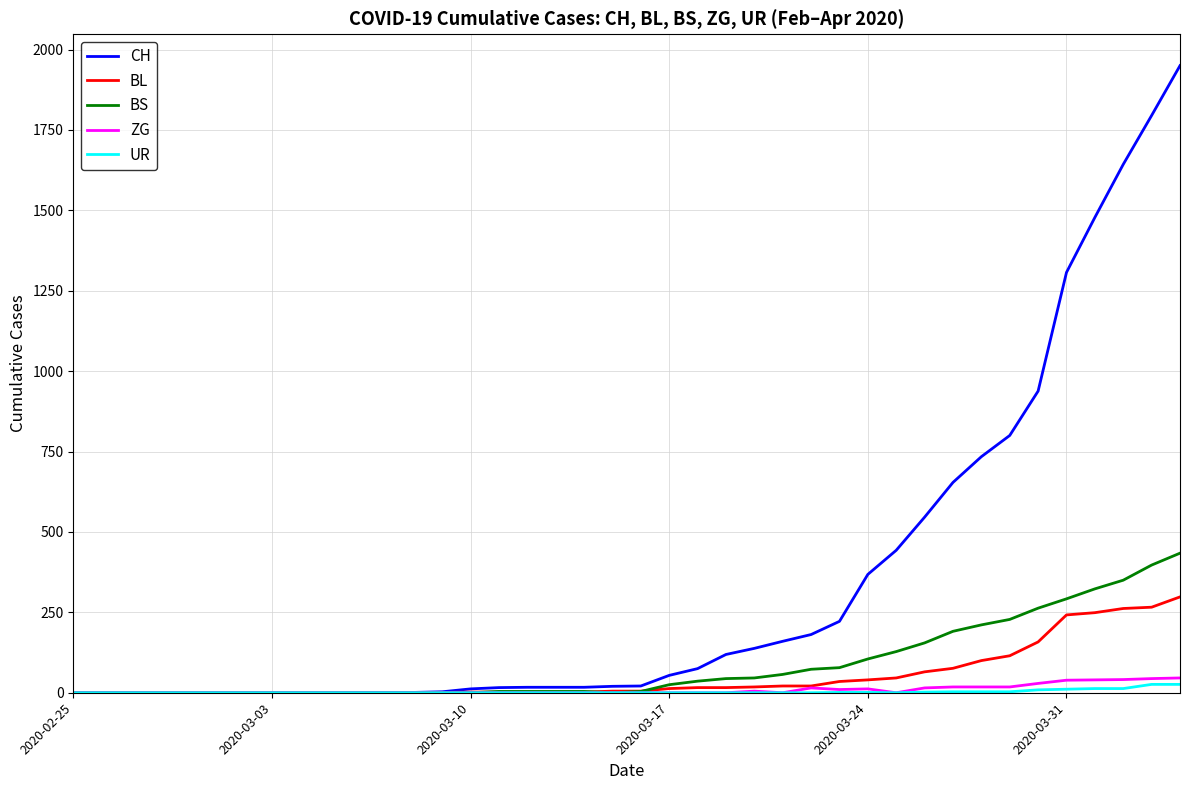

Which series has the largest total across all categories?

CH